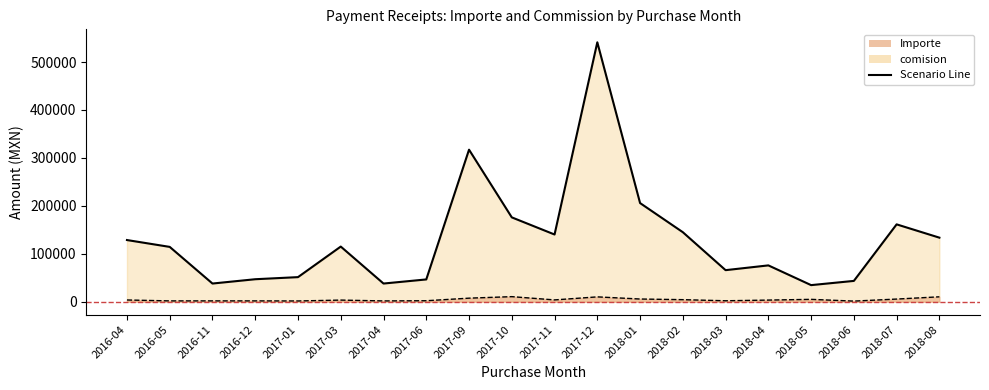

What is the label of the 20th point from the right?

2016-04